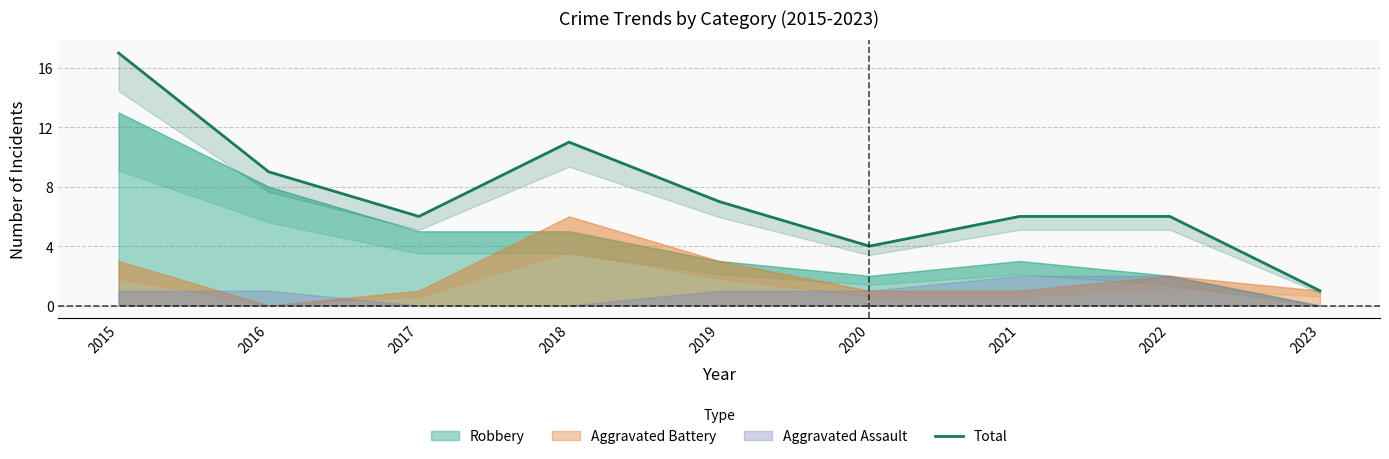

Is it true that the value at 2015 is 17?

True